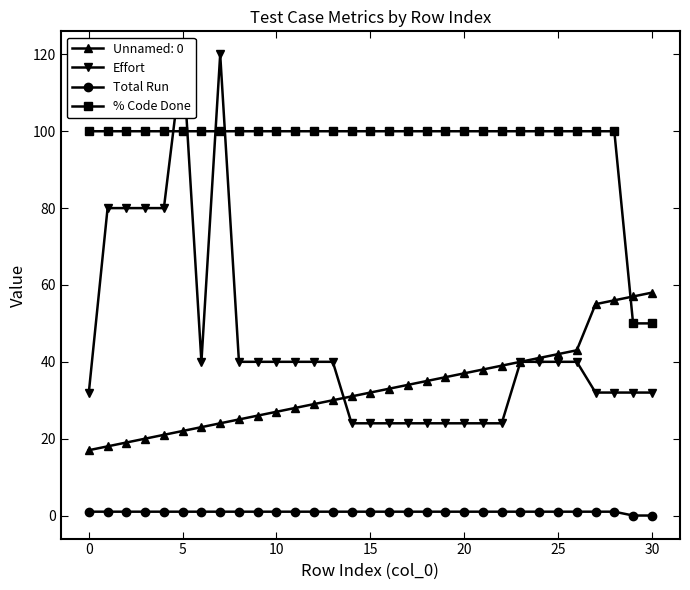

What is the label of the 23rd point from the left?

22